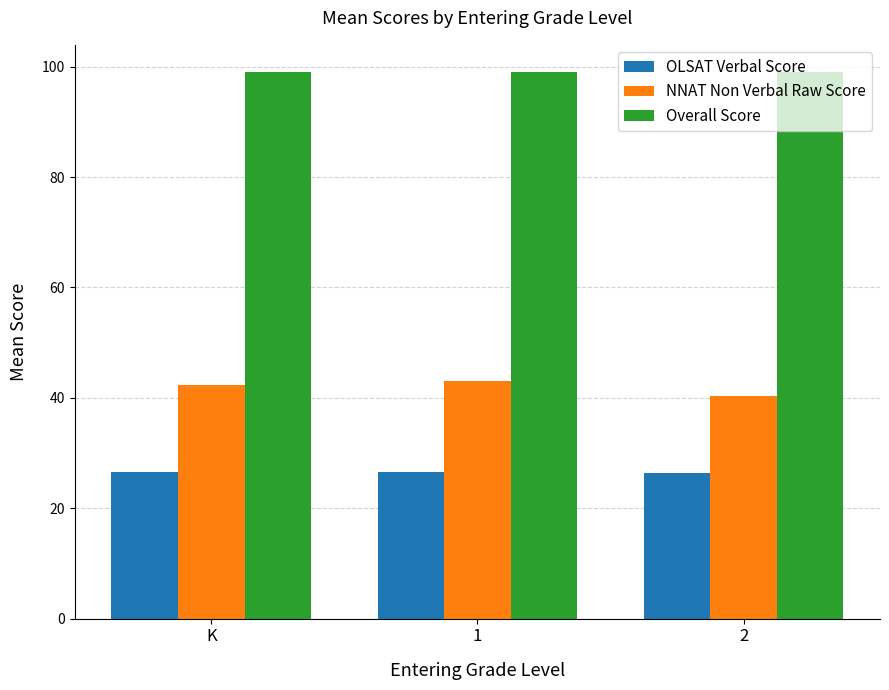

What is the sum of the OLSAT Verbal Score values at 2 and 1?

52.8